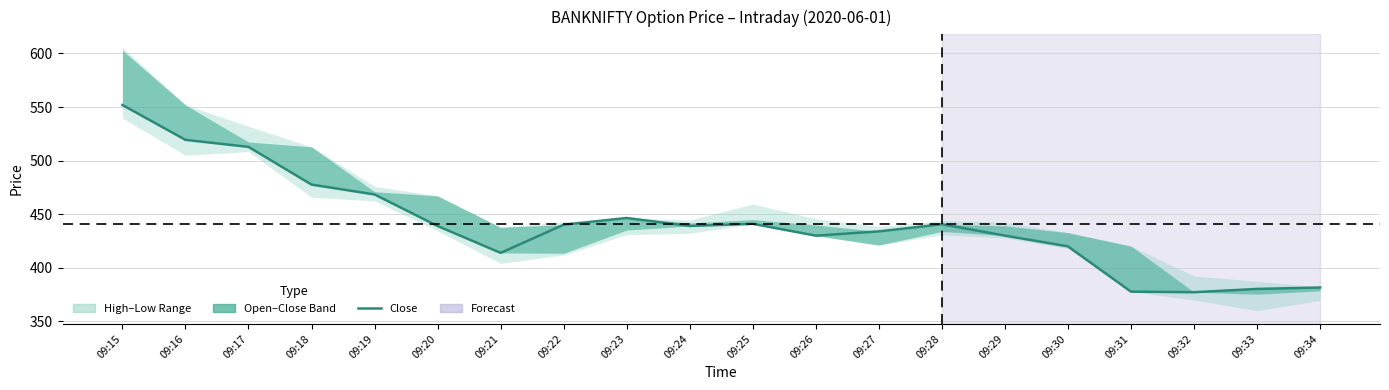

At which category does the chart reach its peak across all series?

09:15